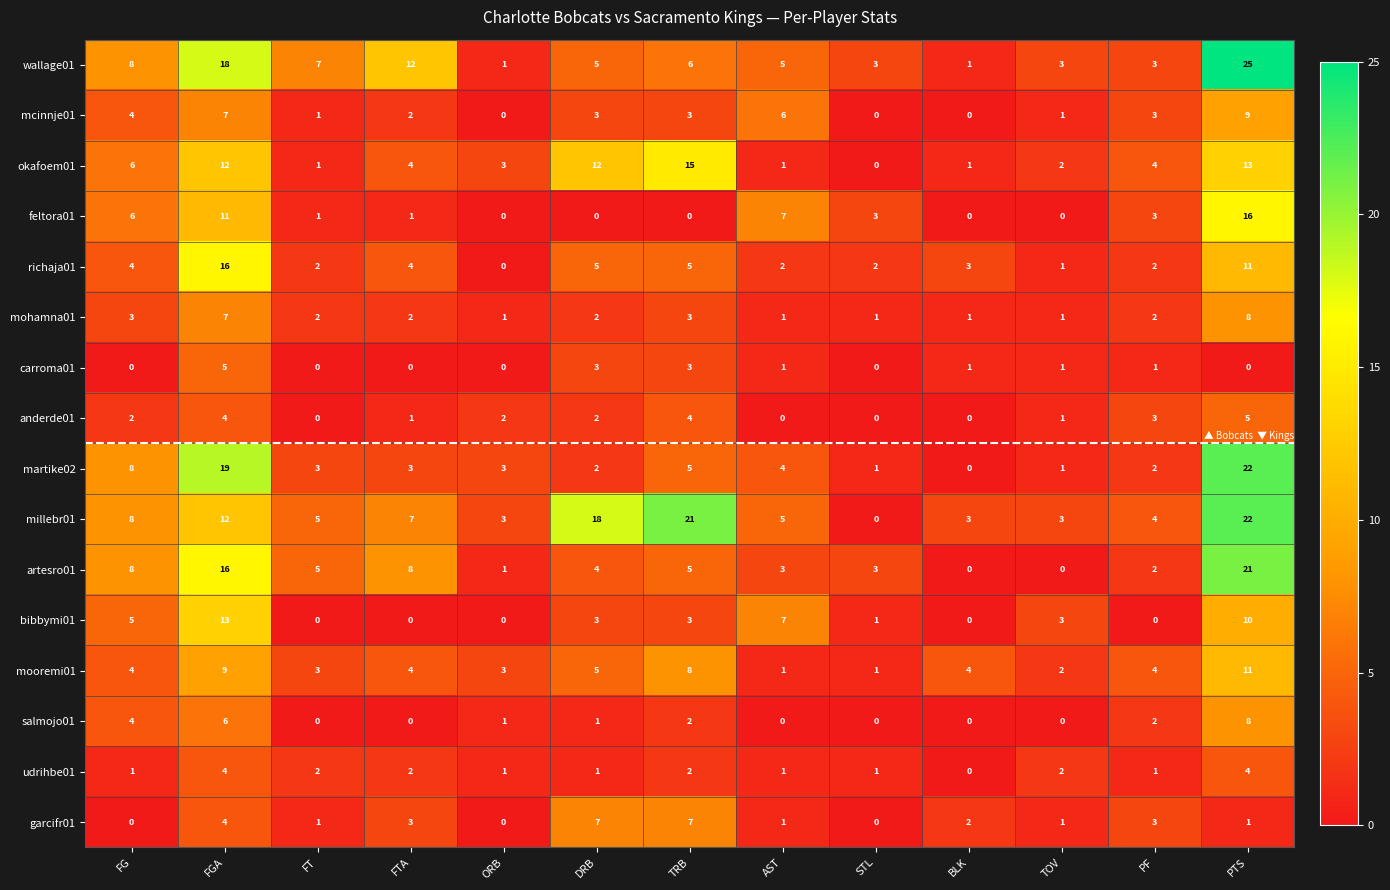

Which series has the widest spread of values?

wallage01